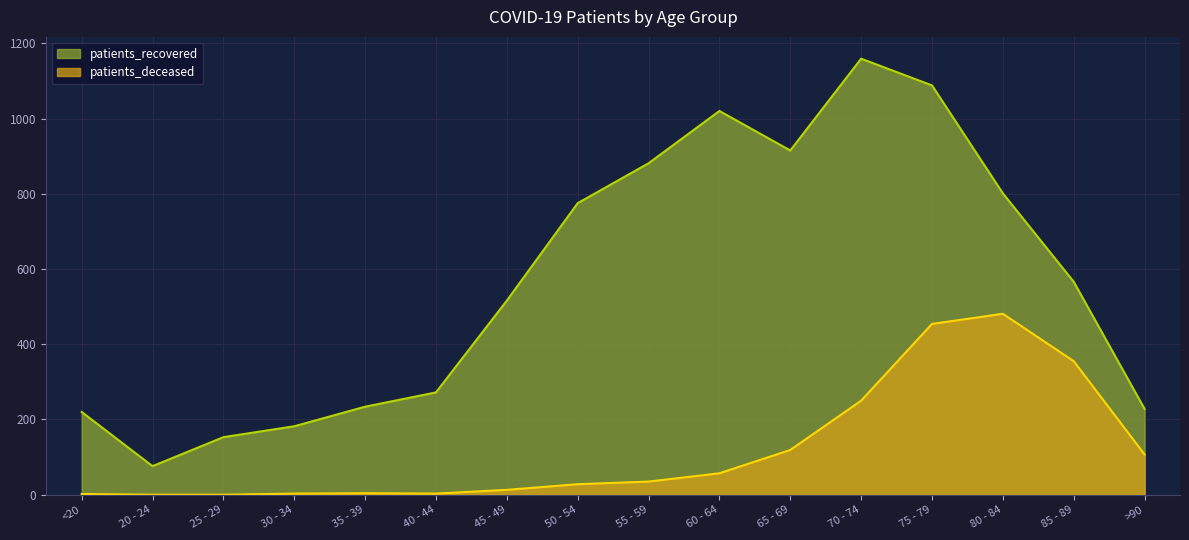

True or false: patients_recovered and patients_deceased intersect in this chart.

False